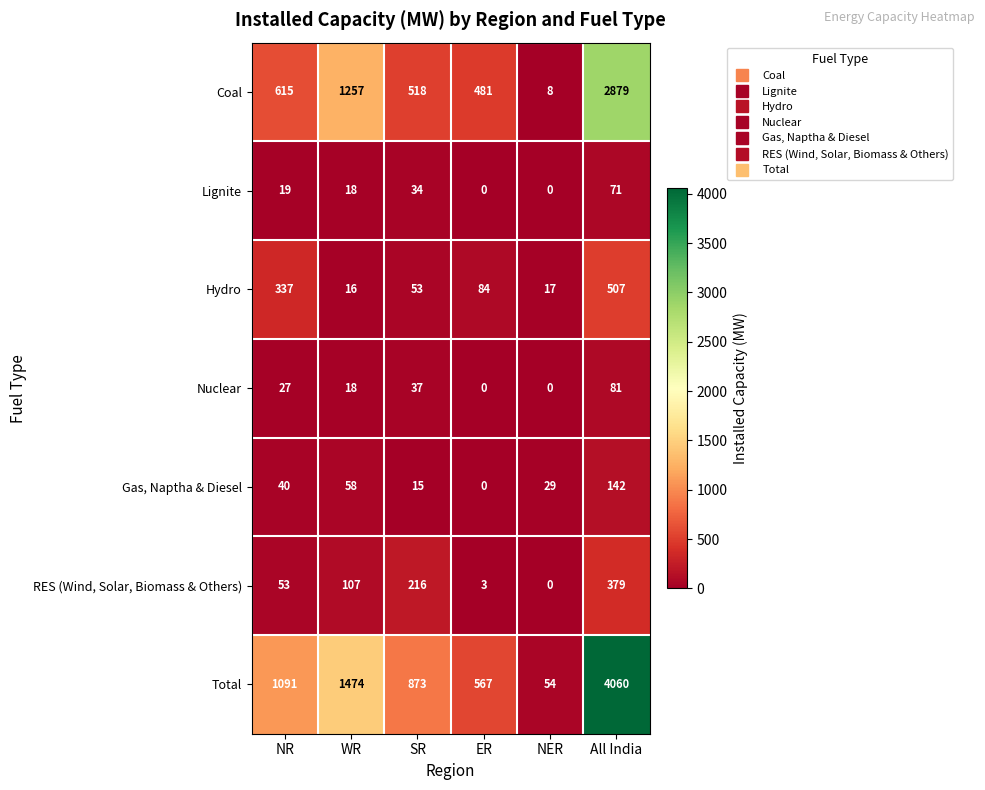

At which category is the sum across all series the highest?

All India